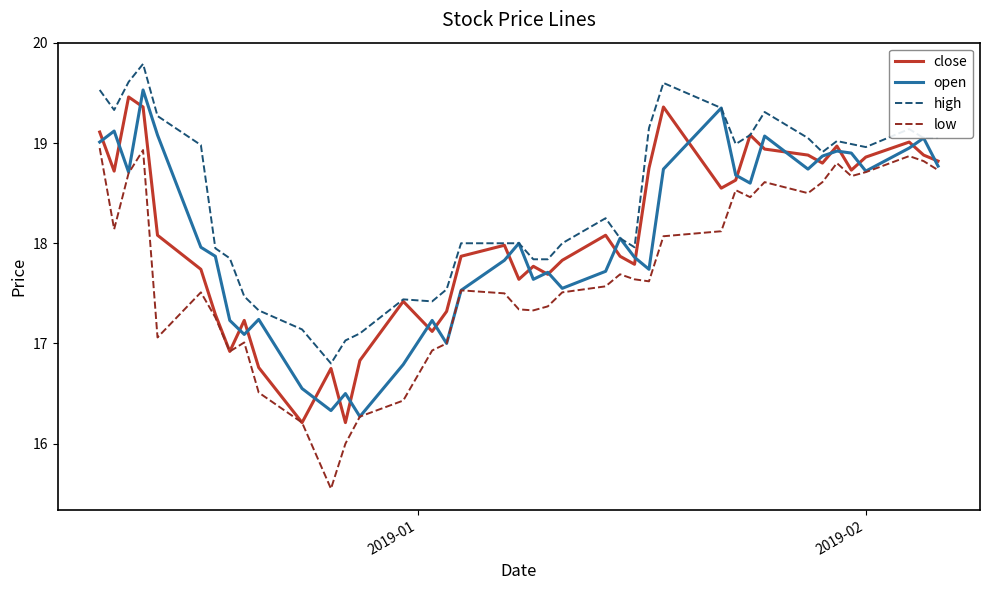

What are all the series names shown in the legend?

close, open, high, low